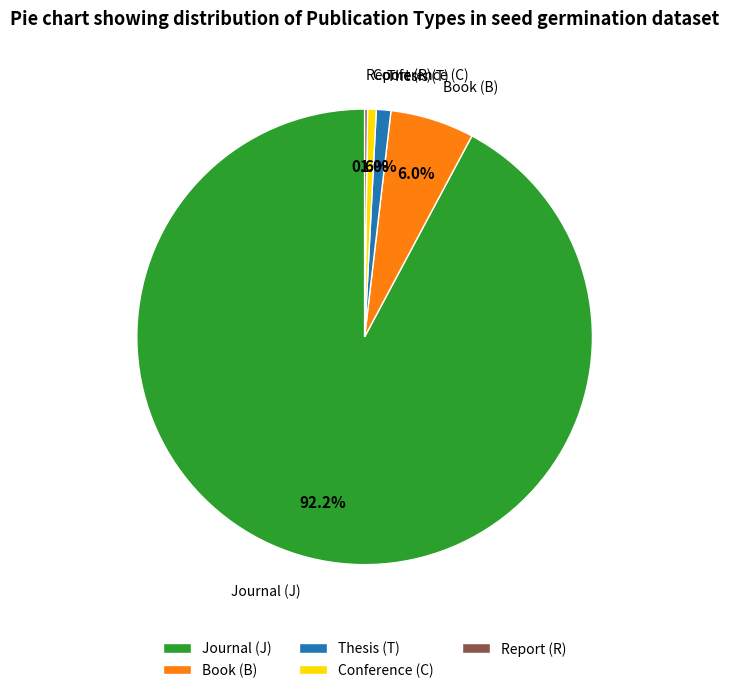

Is there any slice that represents more than half of the pie?

Yes